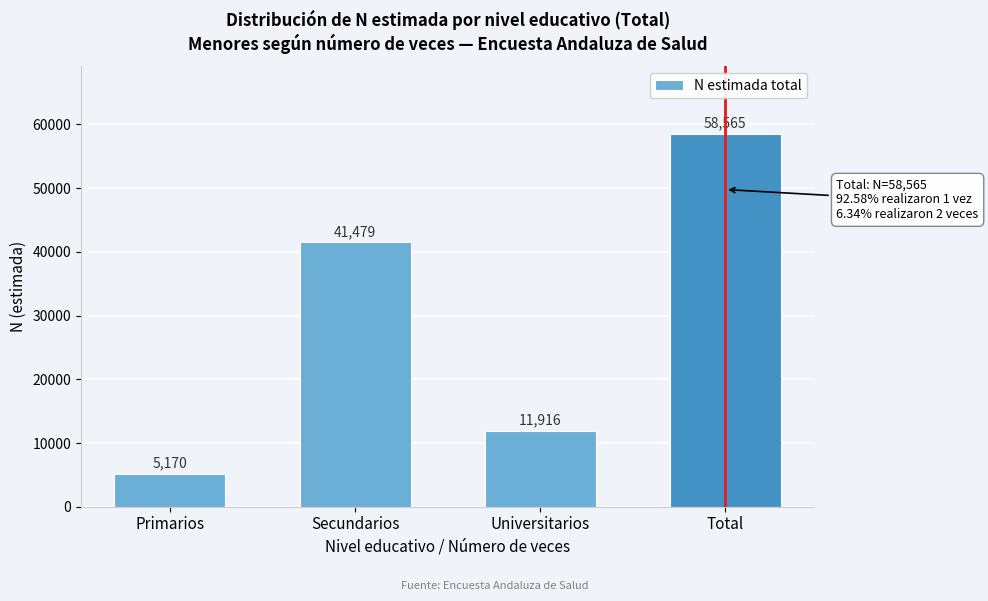

Reading left to right, list all the values displayed in this chart.

Primarios=5170	Secundarios=41479	Universitarios=11916	Total=58565